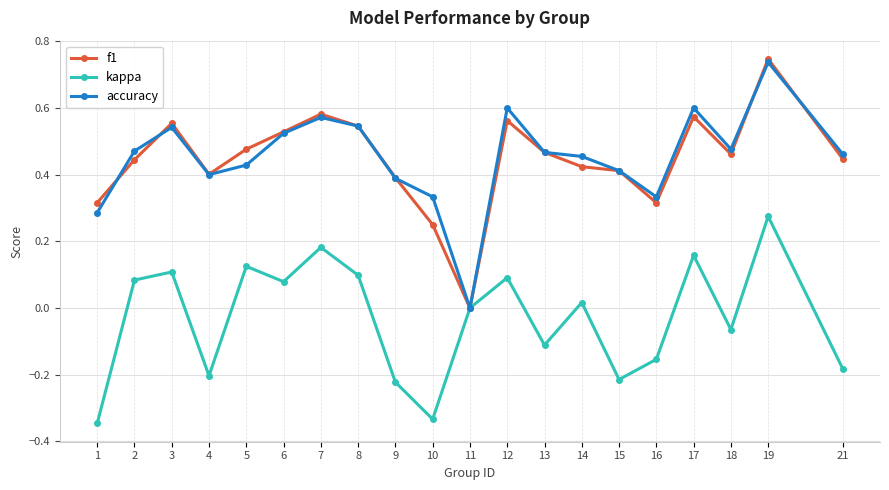

In accuracy, how many points are lower than both neighbors (excluding endpoints)?

4